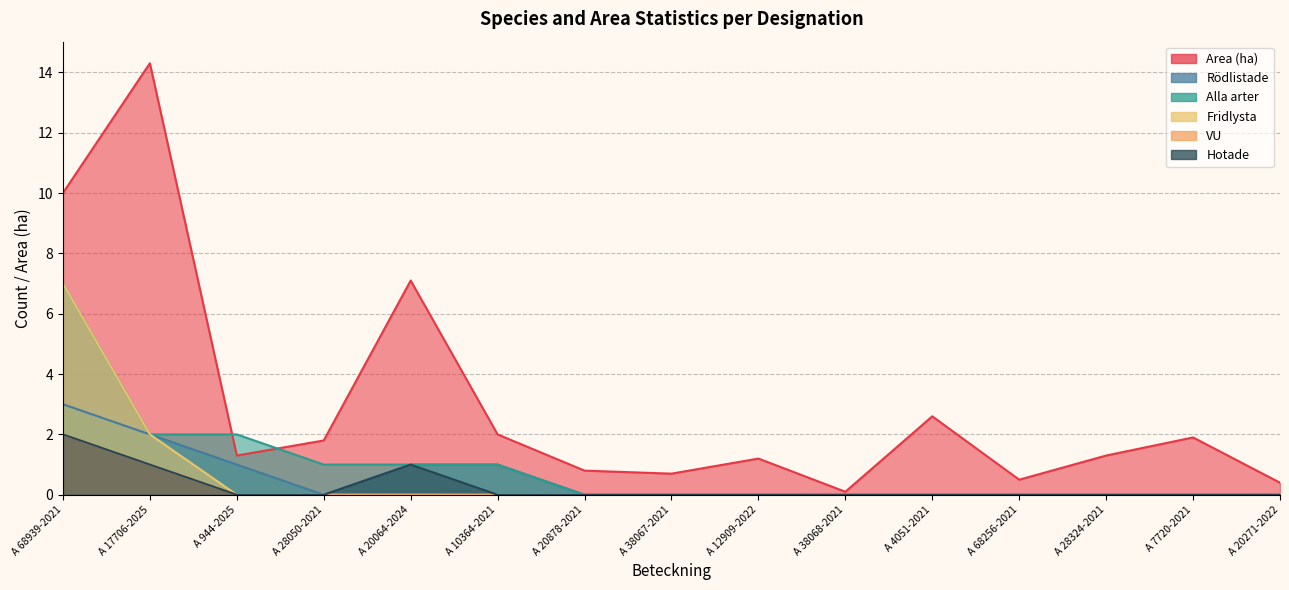

At how many categories does at least one series exceed 2?

4